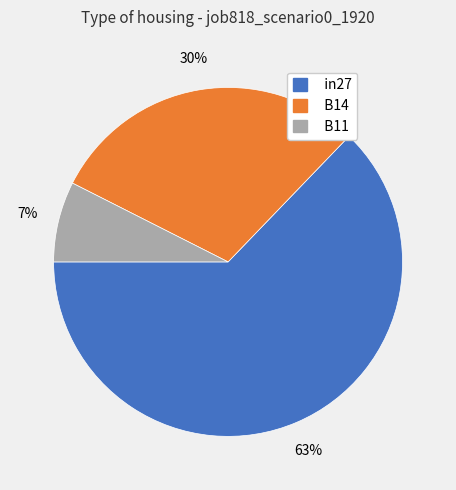

To the nearest percent, what is the combined percentage of B14 and in27?

93%